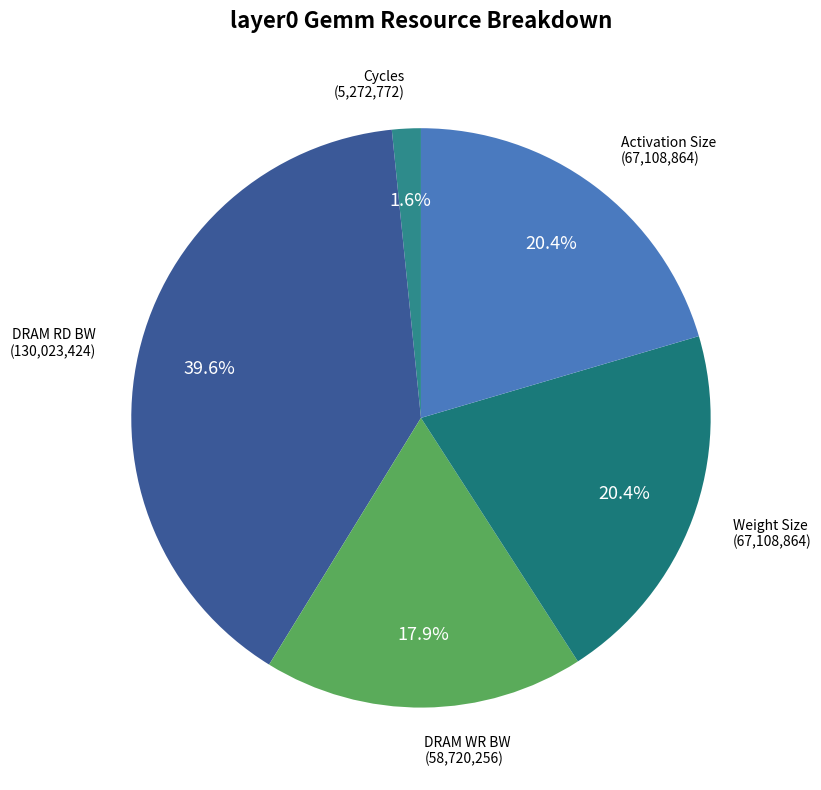

Which slice is the smallest?

Cycles